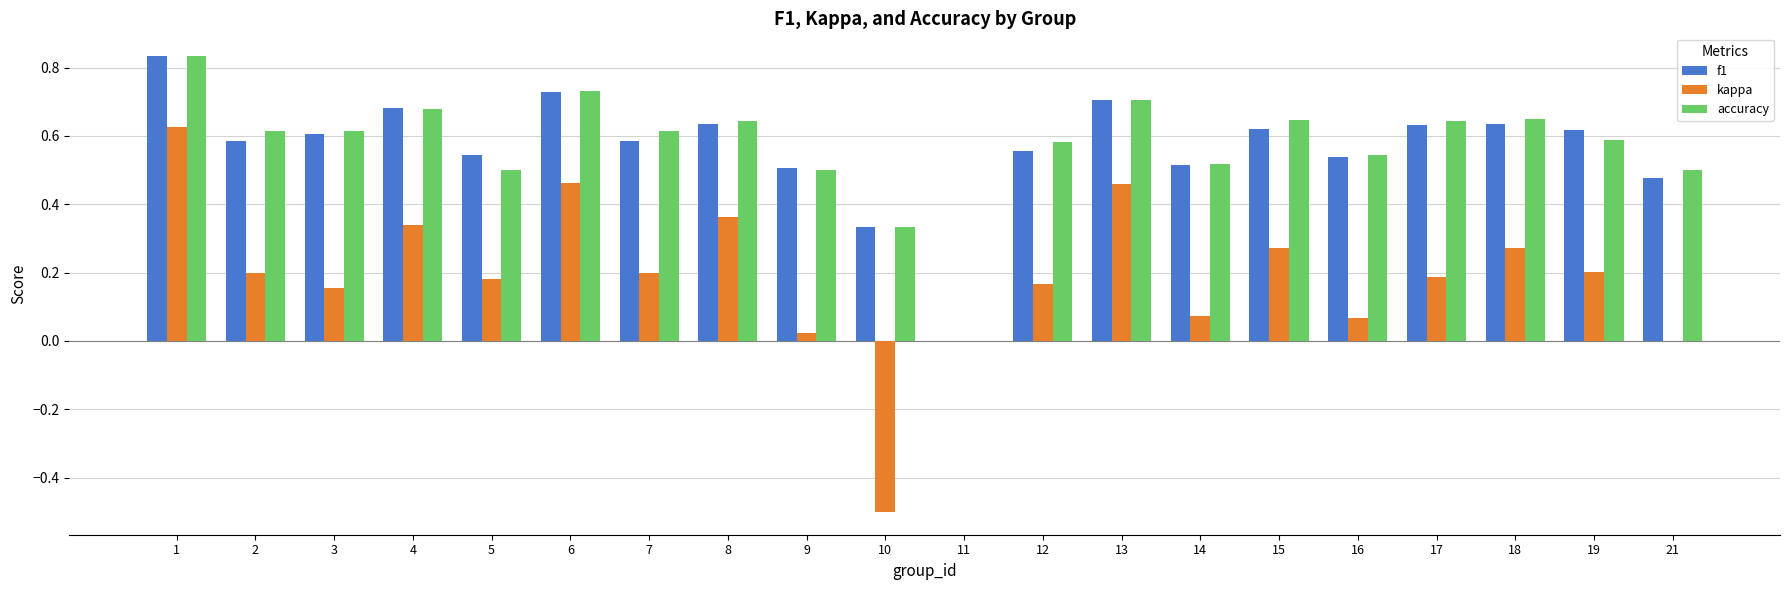

What is the total value across all series at 1?

2.3